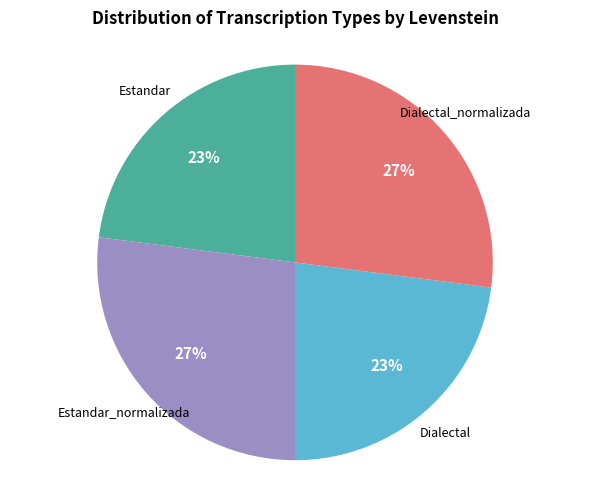

To the nearest percent, what portion does Dialectal_normalizada represent?

27%